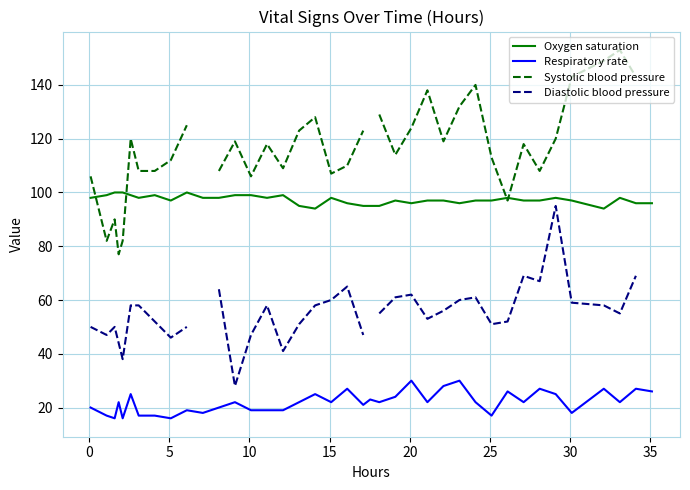

Rank the series by their maximum value, from highest to lowest.

Systolic blood pressure, Oxygen saturation, Diastolic blood pressure, Respiratory rate